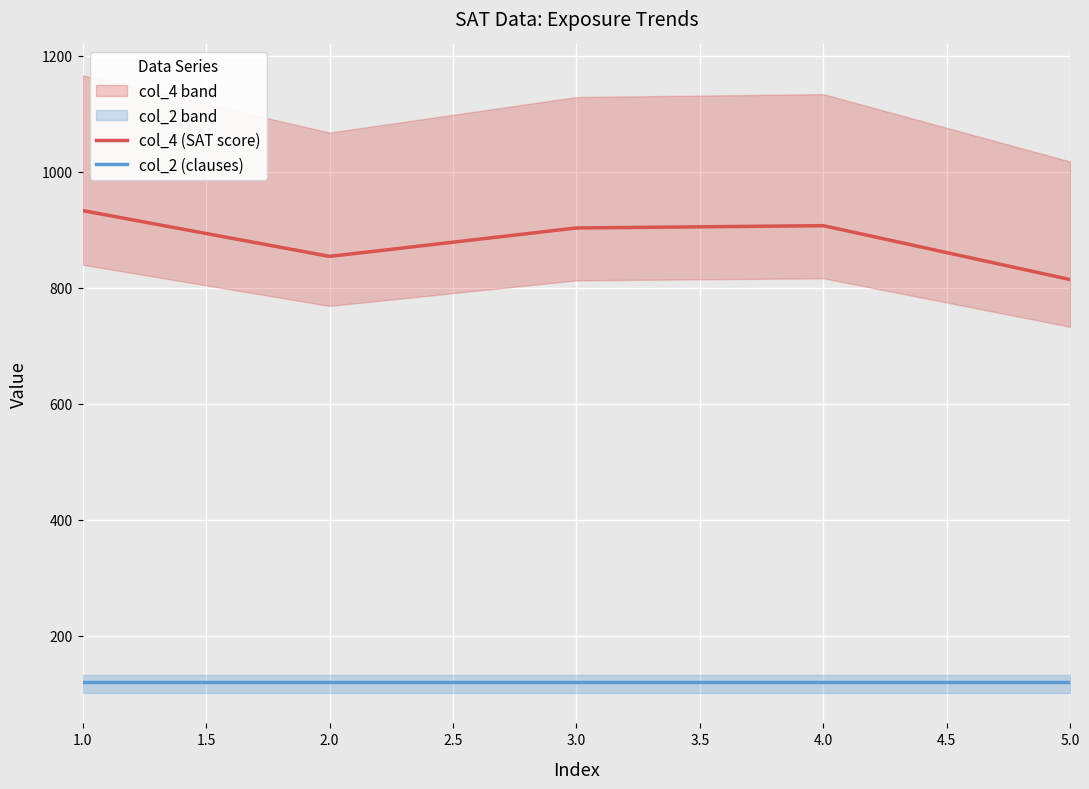

The value of col_2 at 2 is 120. True or false?

True